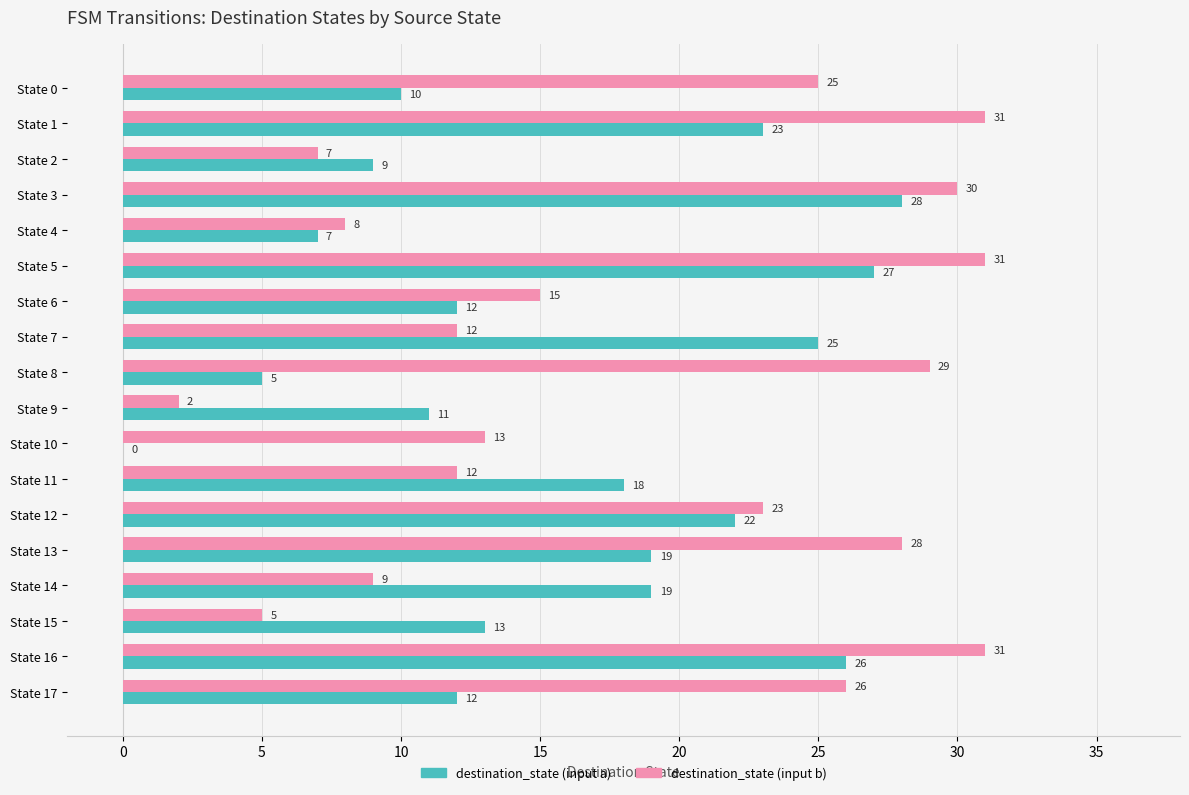

Between State 10 and State 16, which series saw the biggest shift?

destination_state (input a)